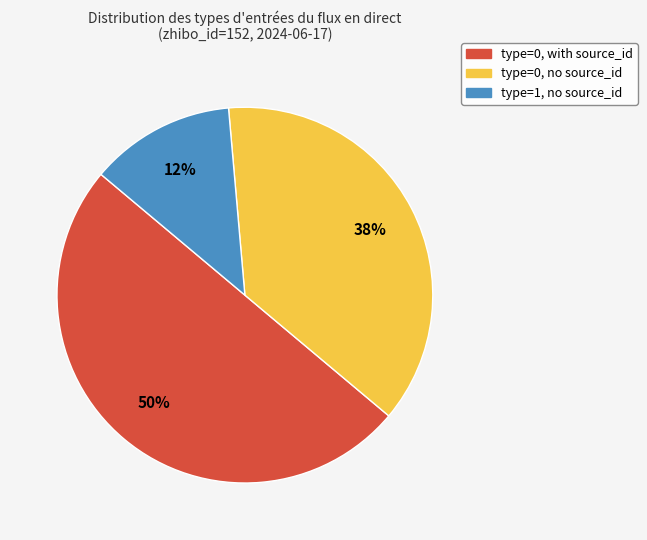

To the nearest percent, what is the average slice percentage?

33%